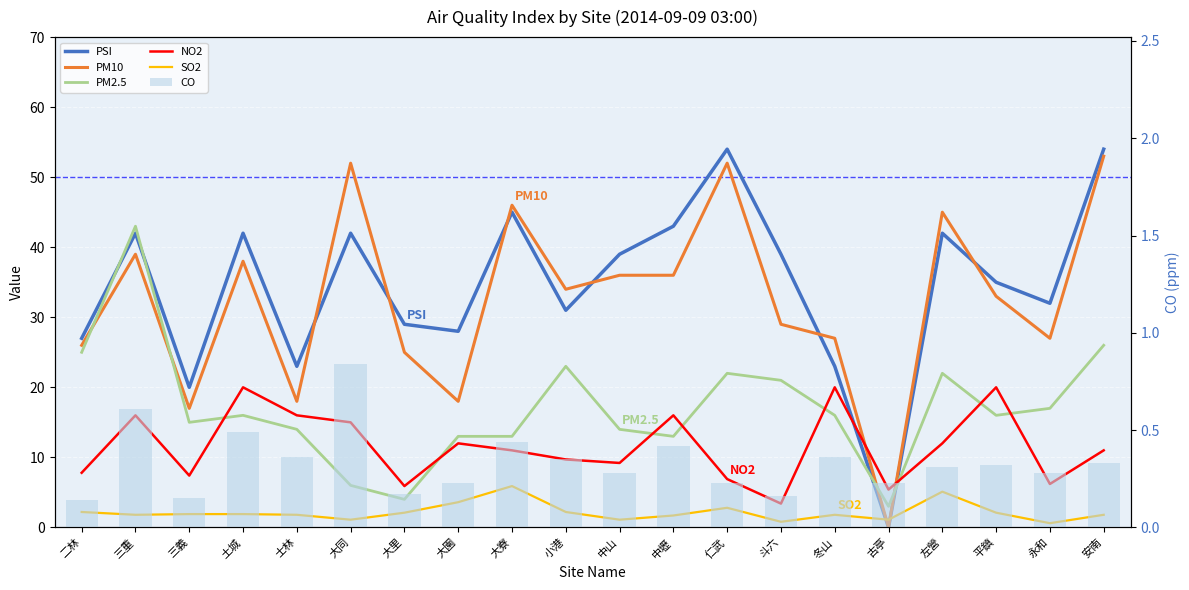

What is the difference between the PM10 values at 古亭 and 斗六?

29.0